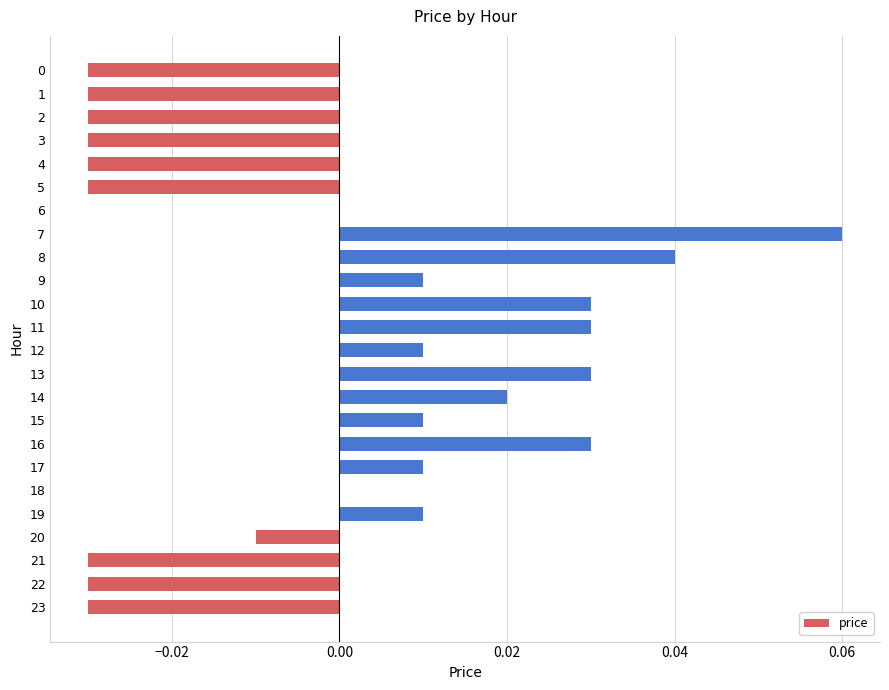

Which category has the highest value across all series?

7